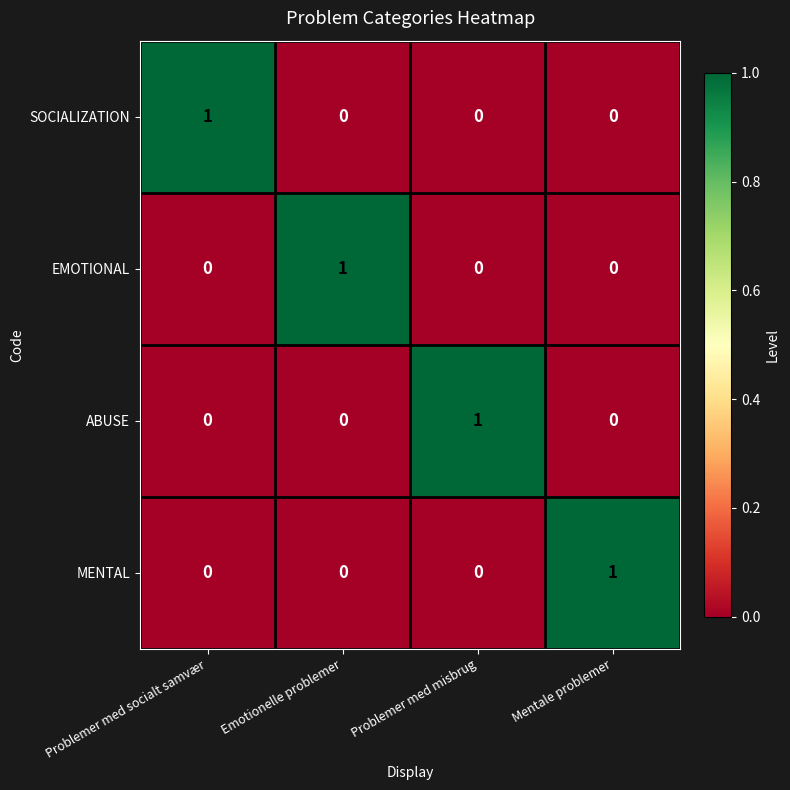

Reading left to right, list all the values displayed in this chart.

SOCIALIZATION: Problemer med socialt samvær=1	Emotionelle problemer=0	Problemer med misbrug=0	Mentale problemer=0
EMOTIONAL: Problemer med socialt samvær=0	Emotionelle problemer=1	Problemer med misbrug=0	Mentale problemer=0
ABUSE: Problemer med socialt samvær=0	Emotionelle problemer=0	Problemer med misbrug=1	Mentale problemer=0
MENTAL: Problemer med socialt samvær=0	Emotionelle problemer=0	Problemer med misbrug=0	Mentale problemer=1